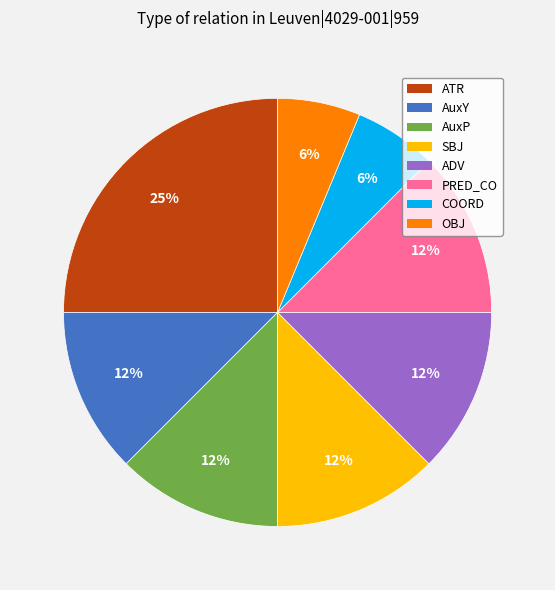

Is AuxP the majority of the pie?

No